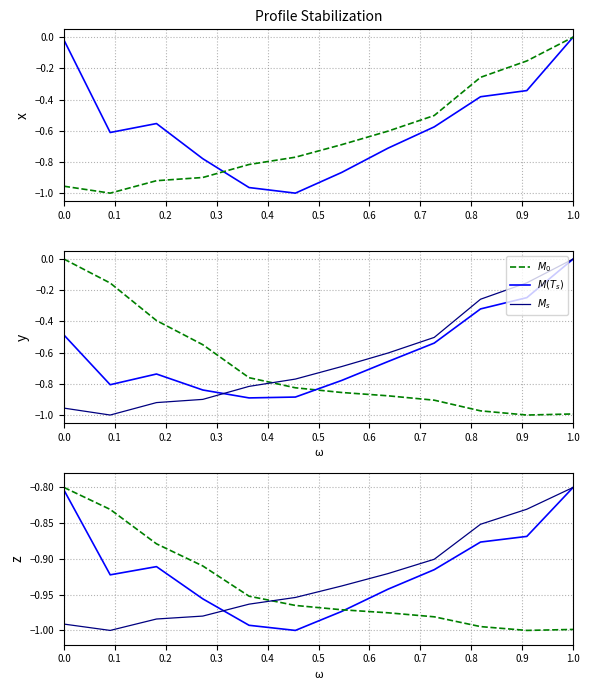

The value of M_0 at 1.0 is -0.6. True or false?

False